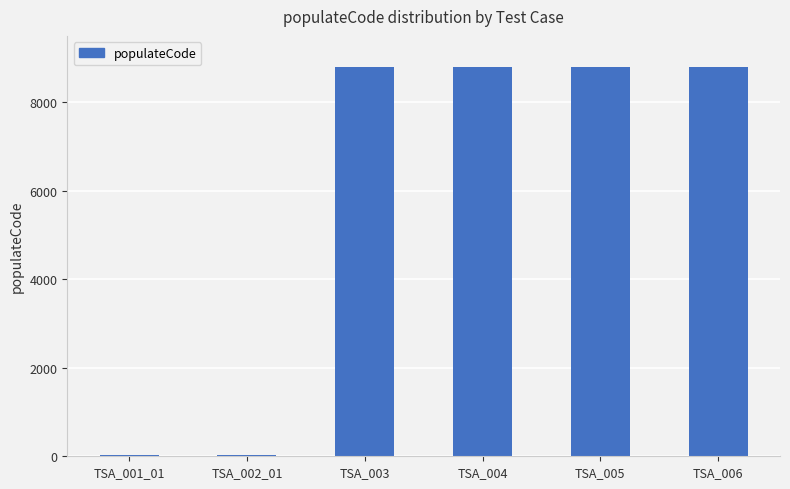

What is the maximum value shown in the chart?

8798